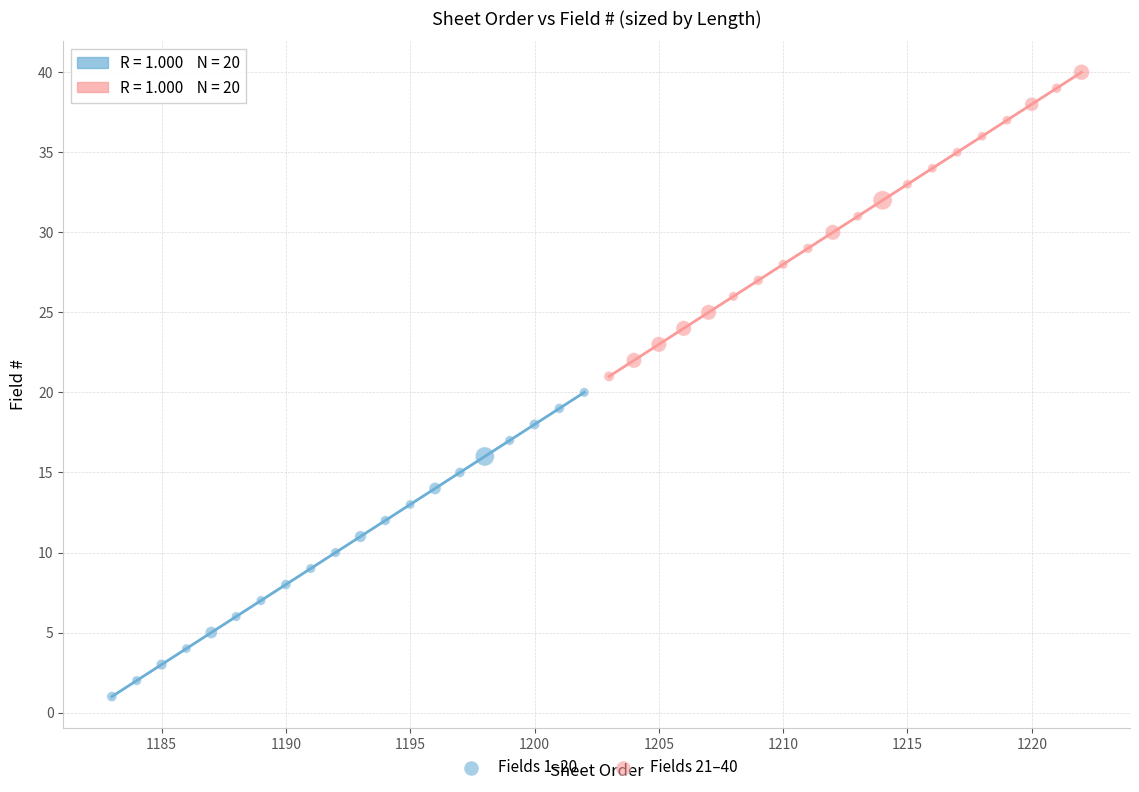

Which series reaches the minimum Y coordinate?

Fields 1–20